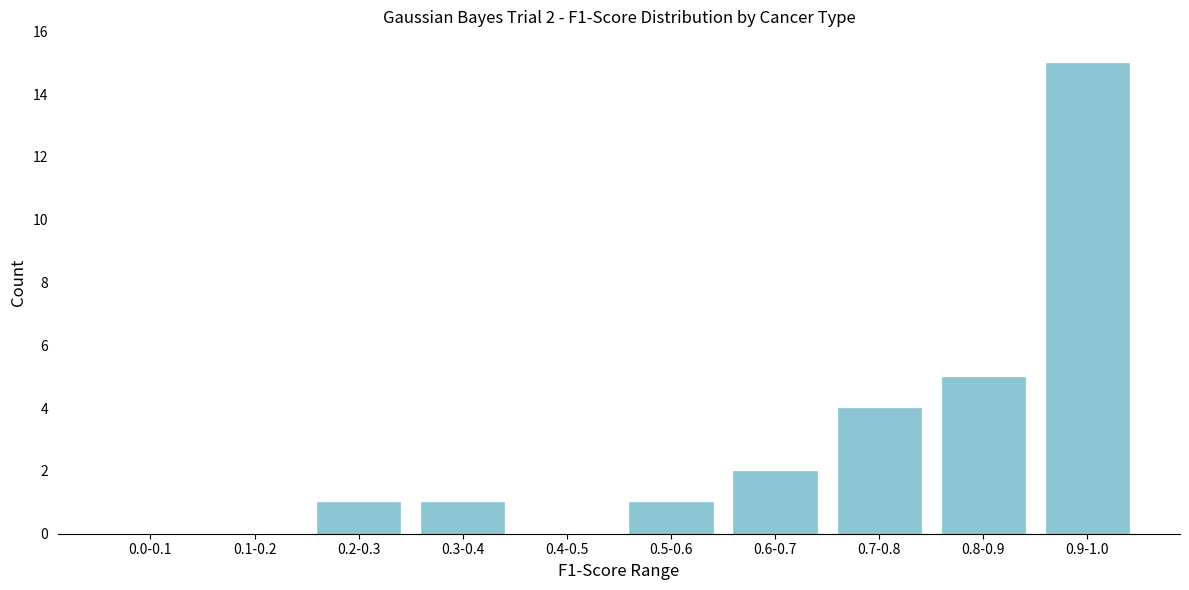

Reading left to right, extract all data points from this chart.

0.0-0.1=0	0.1-0.2=0	0.2-0.3=1	0.3-0.4=1	0.4-0.5=0	0.5-0.6=1	0.6-0.7=2	0.7-0.8=4	0.8-0.9=5	0.9-1.0=15